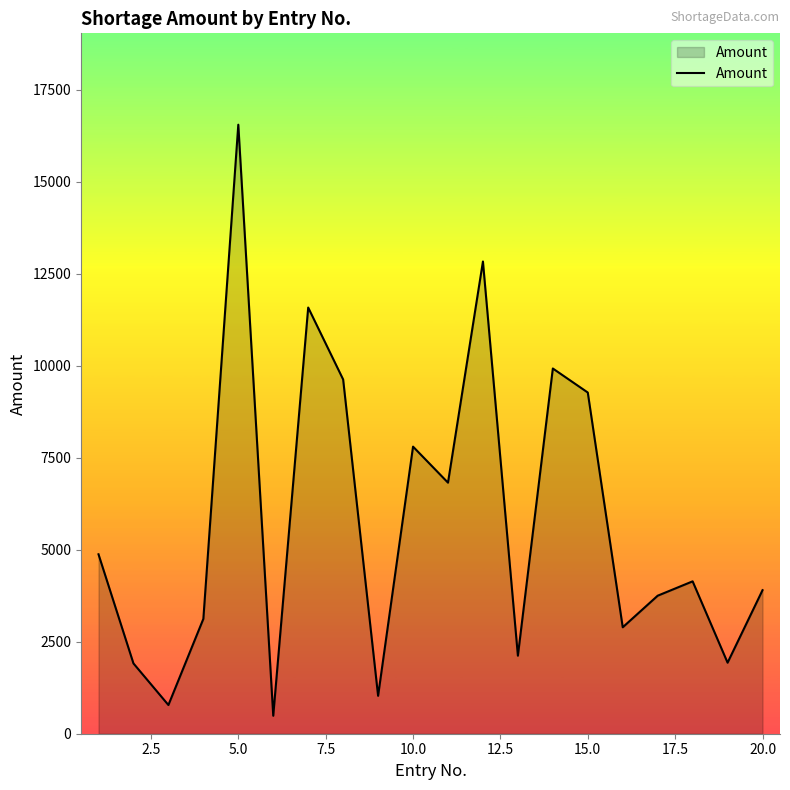

Count the number of categories in the chart.

20